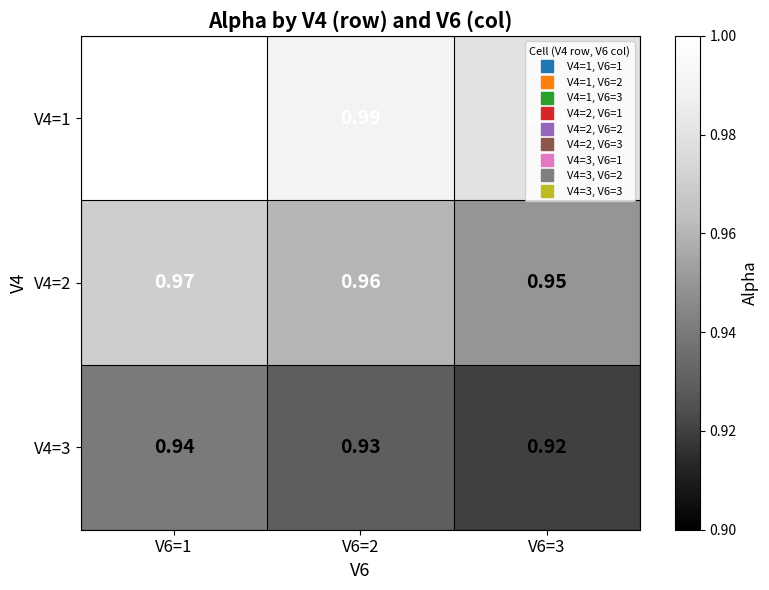

Is the value of V4=1 at V6=3 greater than the value of V4=3 at V6=3?

Yes